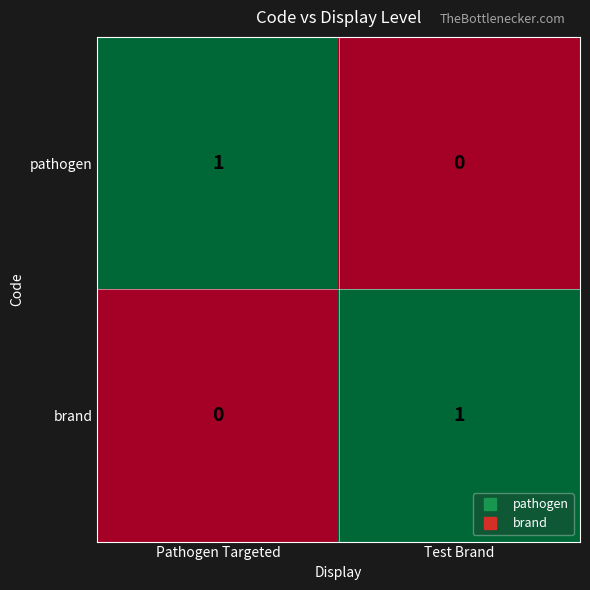

Is the value of brand at Test Brand greater than the value of pathogen at Test Brand?

Yes